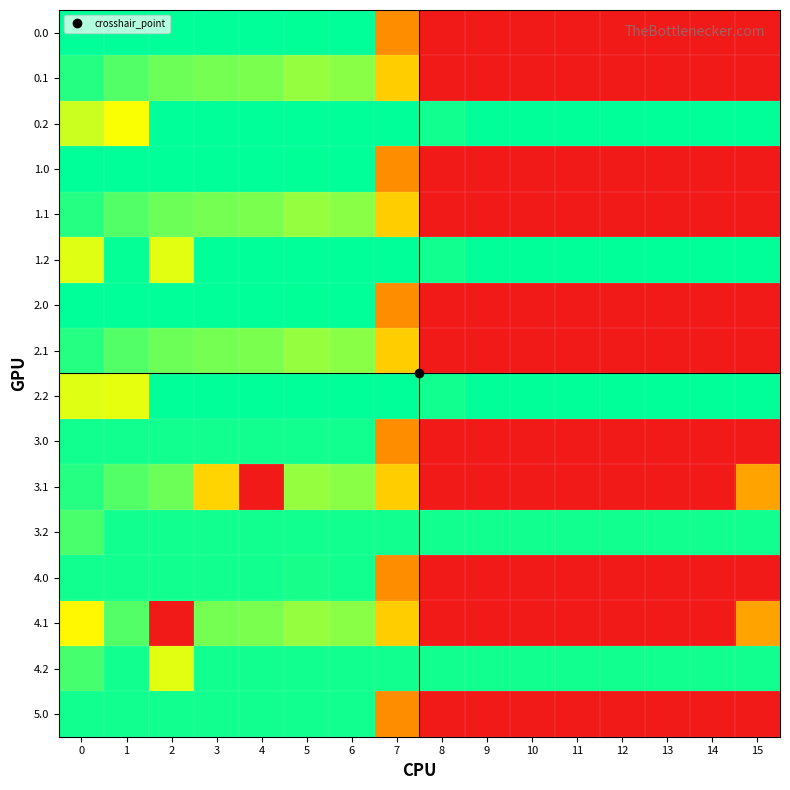

Rank the series by their maximum value, from lowest to highest.

4.1, 0.1, 1.1, 2.1, 3.1, 3.0, 3.2, 4.0, 4.2, 5.0, 0.0, 0.2, 1.0, 1.2, 2.0, 2.2